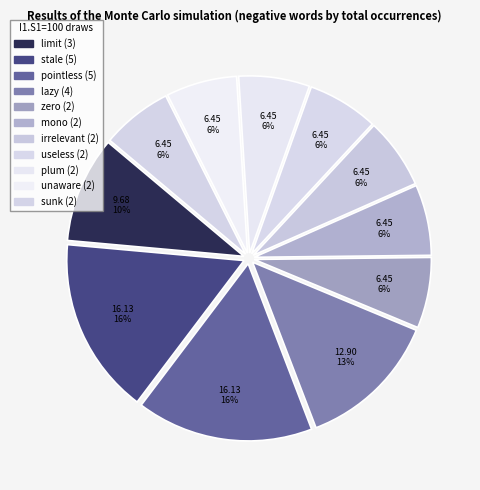

To the nearest percent, what is the difference between the largest and smallest slice percentages?

10%